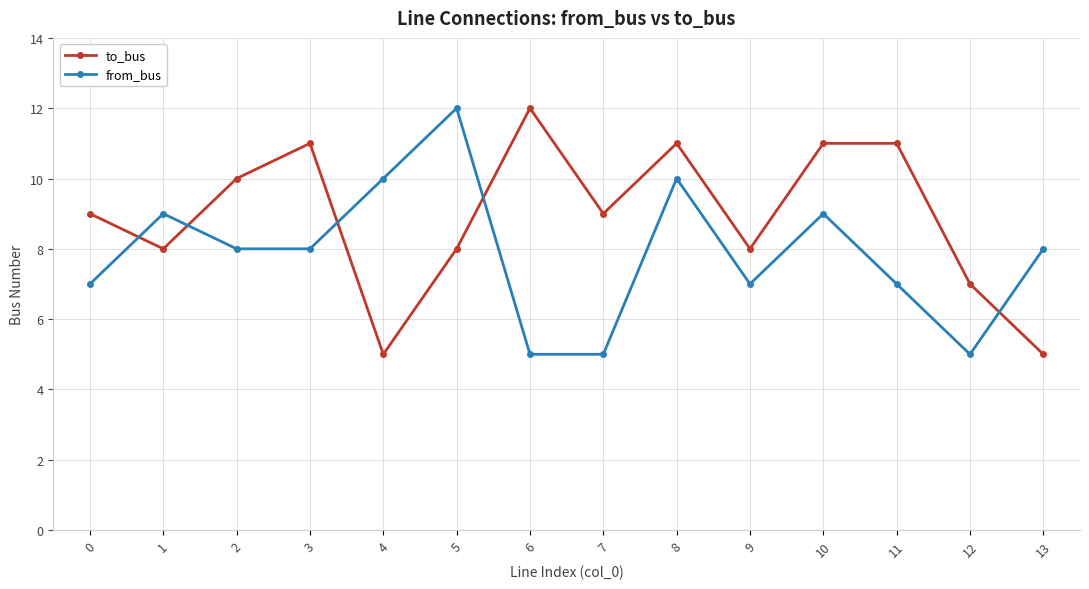

What is the difference between the highest and lowest values at 3?

3